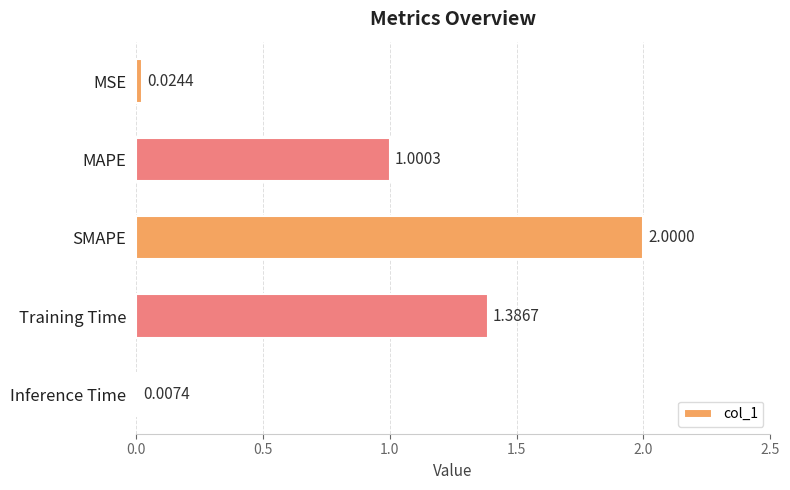

Between MAPE and Training Time, which is larger?

Training Time